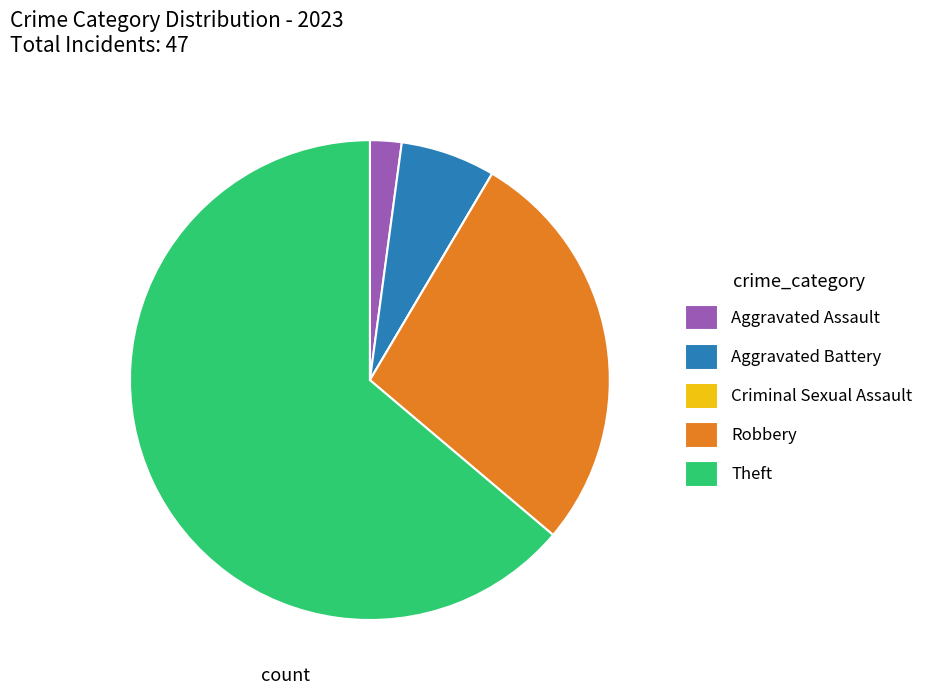

Is it true that Aggravated Assault is 2% of the pie?

True